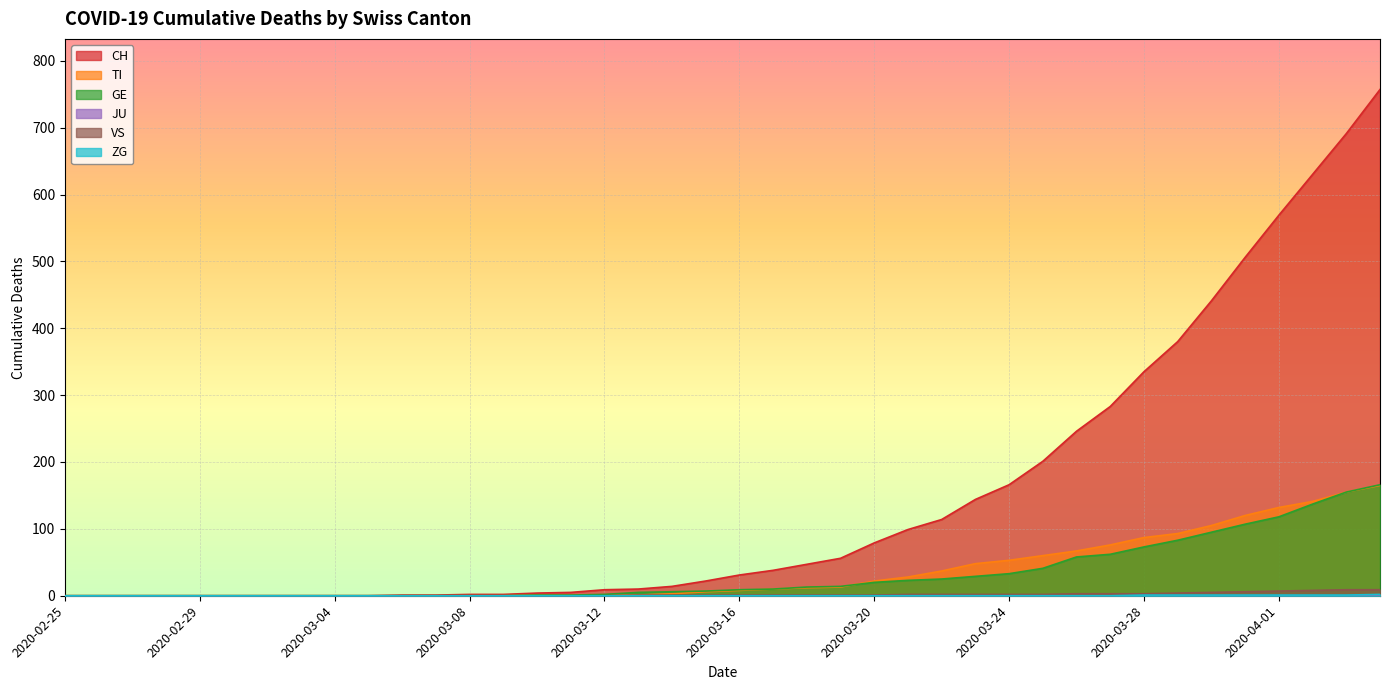

How many series are shown in this chart?

6